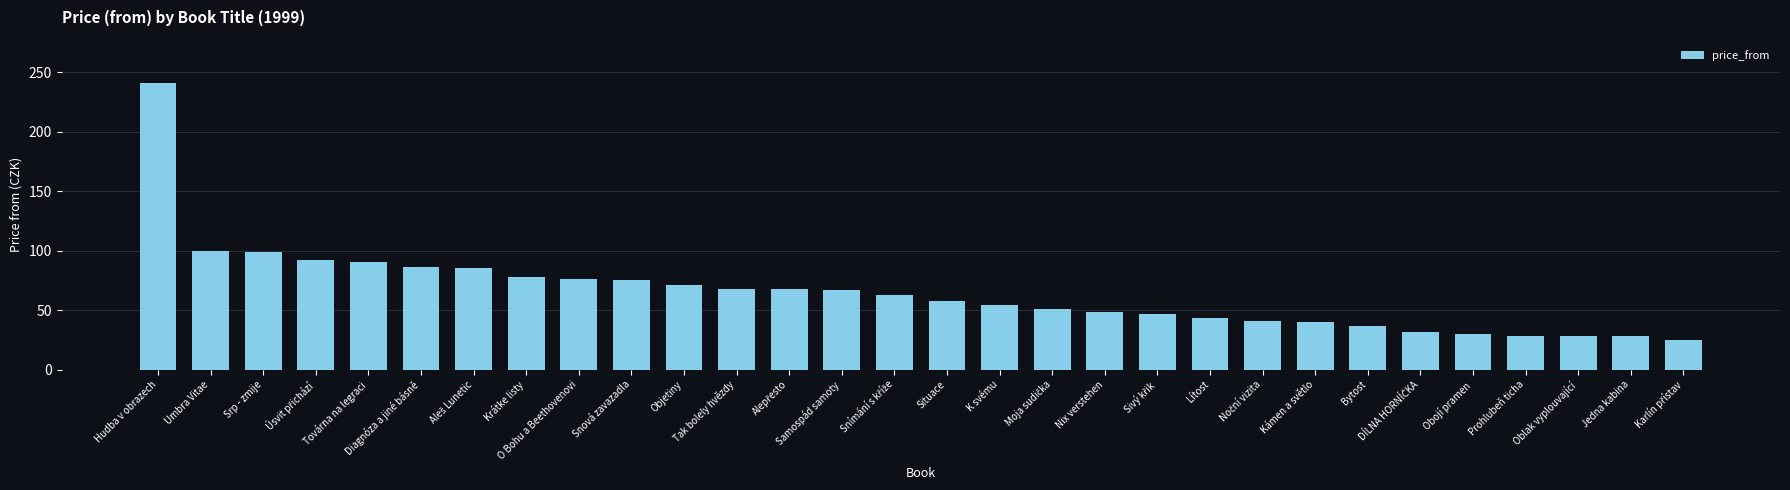

What is the sum of the values at Tak bolely hvězdy and Diagnóza a jiné básně?

154